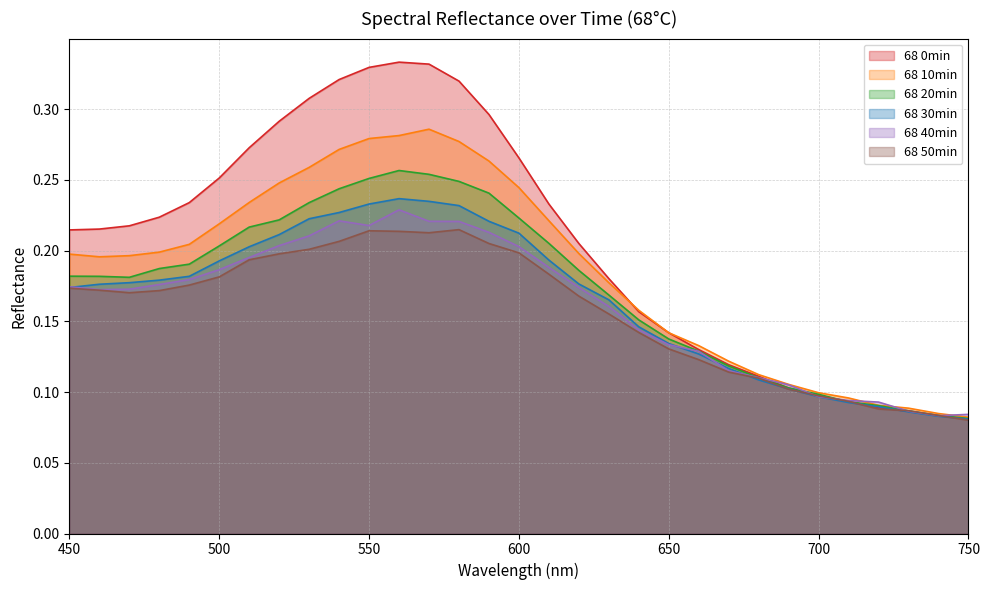

Reading right to left, list all the values displayed in this chart.

68 0min: 0.1	0.1	0.1	0.1	0.1	0.1	0.1	0.1	0.1	0.1	0.1	0.2	0.2	0.2	0.2	0.3	0.3	0.3	0.3	0.3	0.3	0.3	0.3	0.3	0.3	0.3	0.2	0.2	0.2	0.2	0.2
68 10min: 0.1	0.1	0.1	0.1	0.1	0.1	0.1	0.1	0.1	0.1	0.1	0.2	0.2	0.2	0.2	0.2	0.3	0.3	0.3	0.3	0.3	0.3	0.3	0.2	0.2	0.2	0.2	0.2	0.2	0.2	0.2
68 20min: 0.1	0.1	0.1	0.1	0.1	0.1	0.1	0.1	0.1	0.1	0.1	0.2	0.2	0.2	0.2	0.2	0.2	0.2	0.3	0.3	0.3	0.2	0.2	0.2	0.2	0.2	0.2	0.2	0.2	0.2	0.2
68 30min: 0.1	0.1	0.1	0.1	0.1	0.1	0.1	0.1	0.1	0.1	0.1	0.1	0.2	0.2	0.2	0.2	0.2	0.2	0.2	0.2	0.2	0.2	0.2	0.2	0.2	0.2	0.2	0.2	0.2	0.2	0.2
68 40min: 0.1	0.1	0.1	0.1	0.1	0.1	0.1	0.1	0.1	0.1	0.1	0.1	0.2	0.2	0.2	0.2	0.2	0.2	0.2	0.2	0.2	0.2	0.2	0.2	0.2	0.2	0.2	0.2	0.2	0.2	0.2
68 50min: 0.1	0.1	0.1	0.1	0.1	0.1	0.1	0.1	0.1	0.1	0.1	0.1	0.2	0.2	0.2	0.2	0.2	0.2	0.2	0.2	0.2	0.2	0.2	0.2	0.2	0.2	0.2	0.2	0.2	0.2	0.2